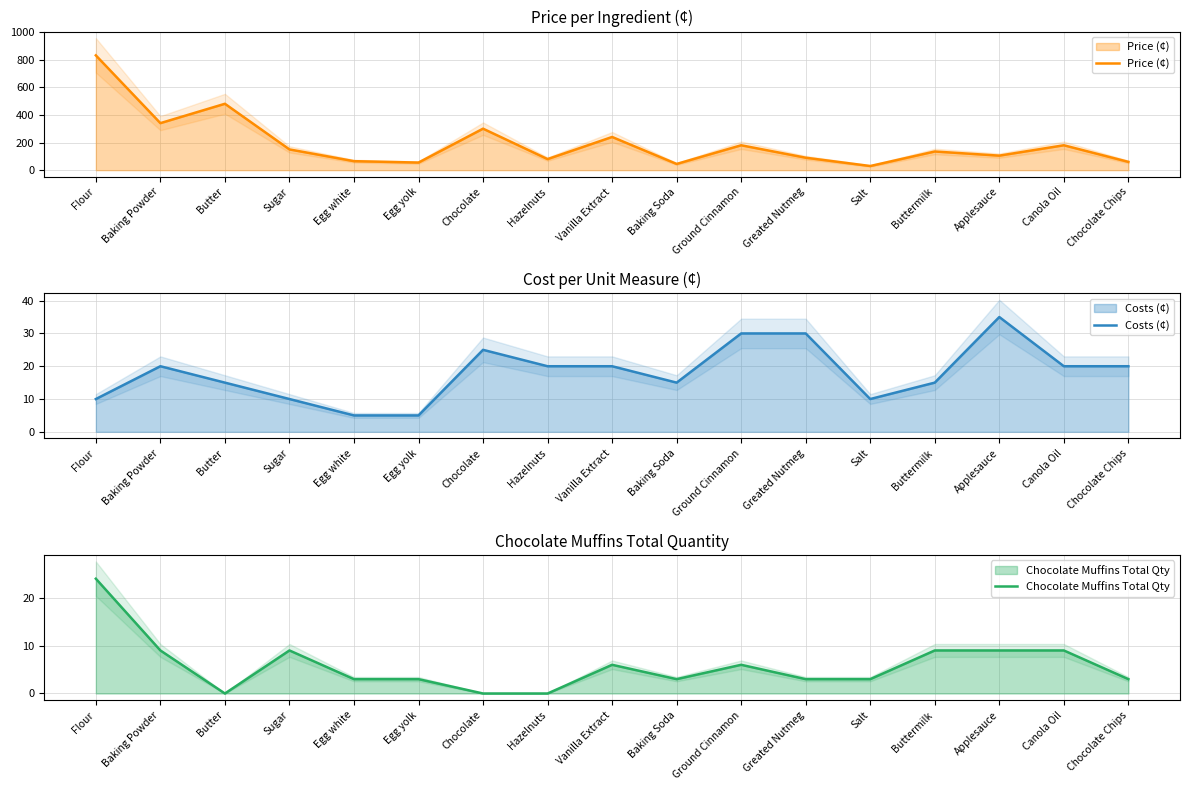

What is the total value across all series at Salt?

43